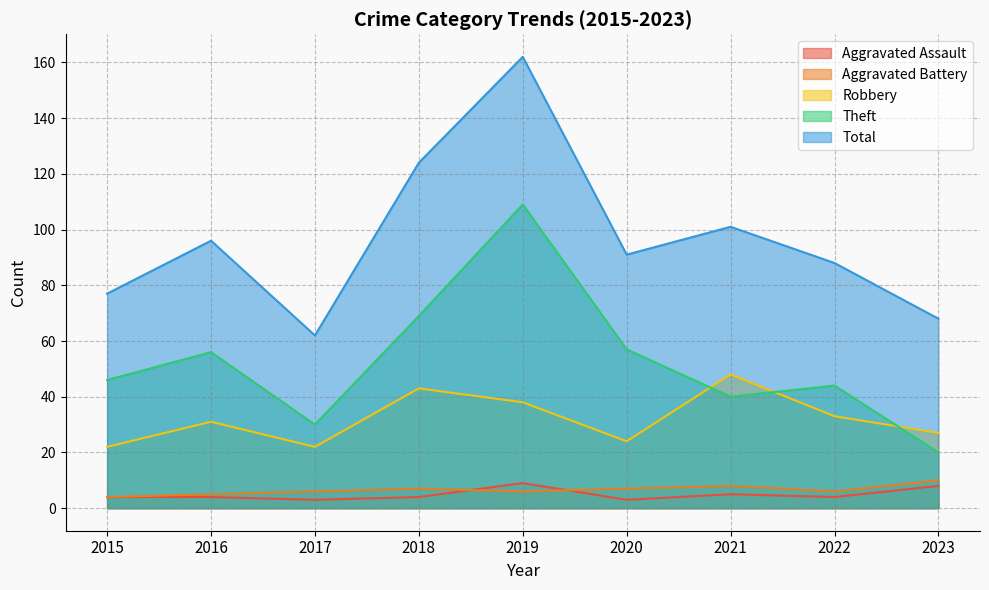

What is the difference between the second highest and second lowest values in the Aggravated Battery series?

3